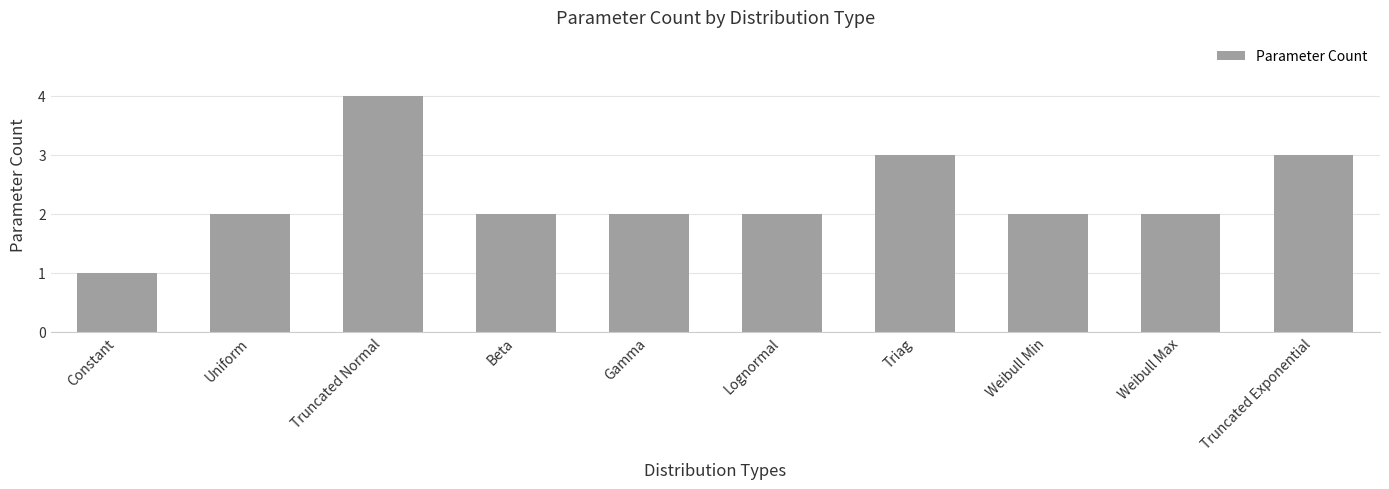

At which category does the chart reach its peak across all series?

Truncated Normal